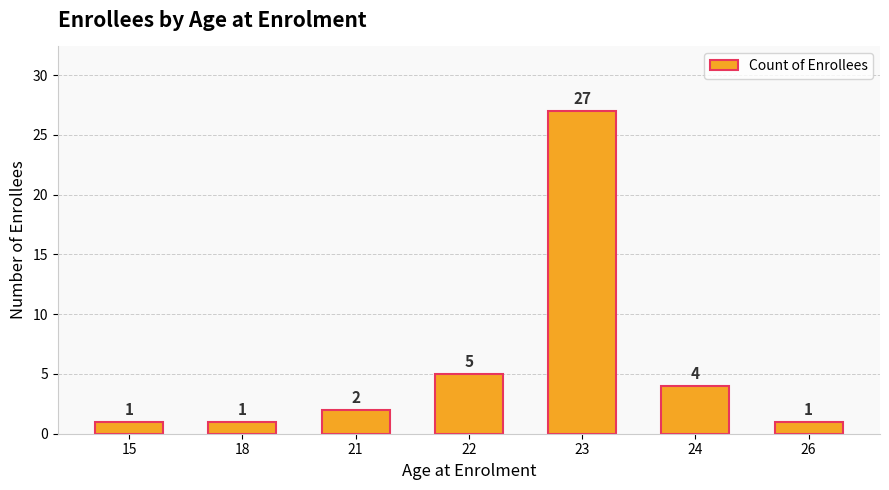

At which label is the value closest to 14?

22